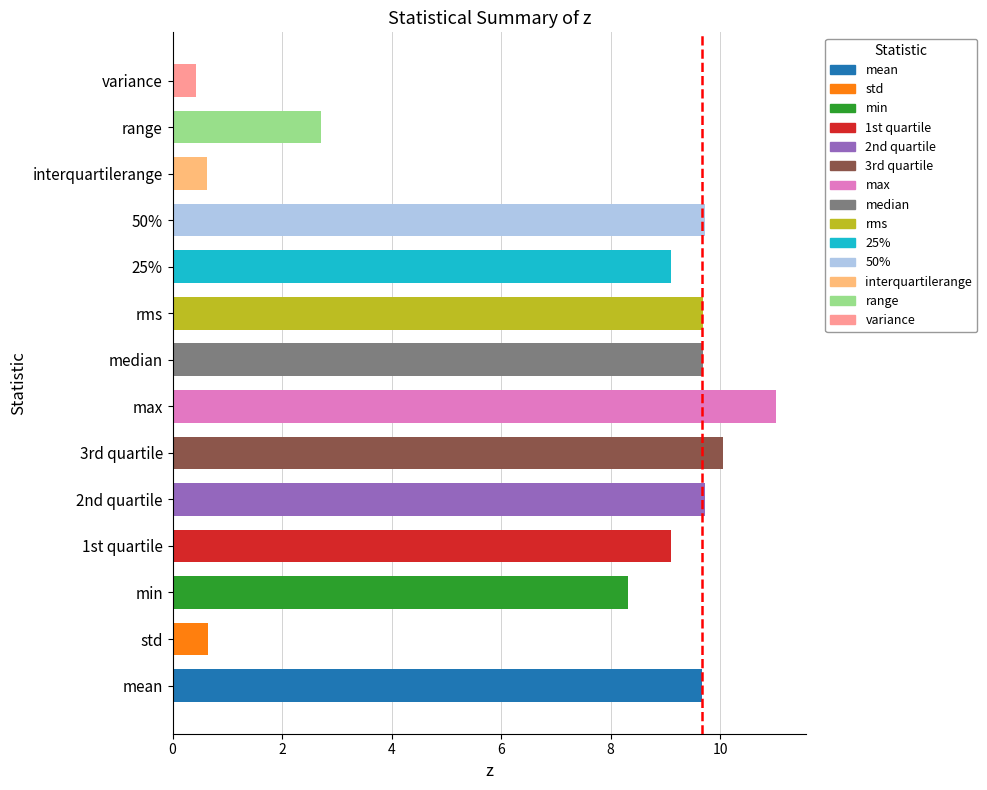

True or false: the data shows 11.3 at min.

False